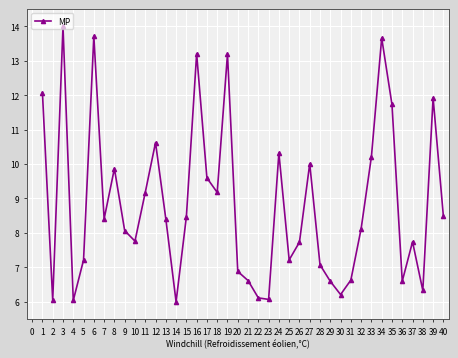

What is the greatest value displayed?

14.0